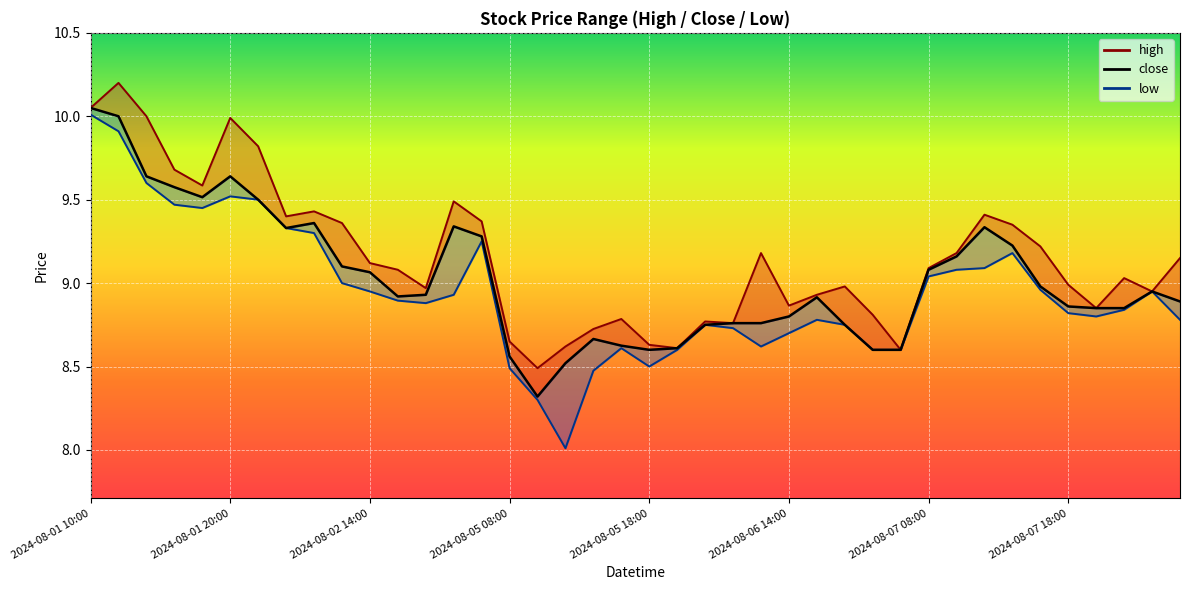

Is it true that the value at 22 is 15.3?

False